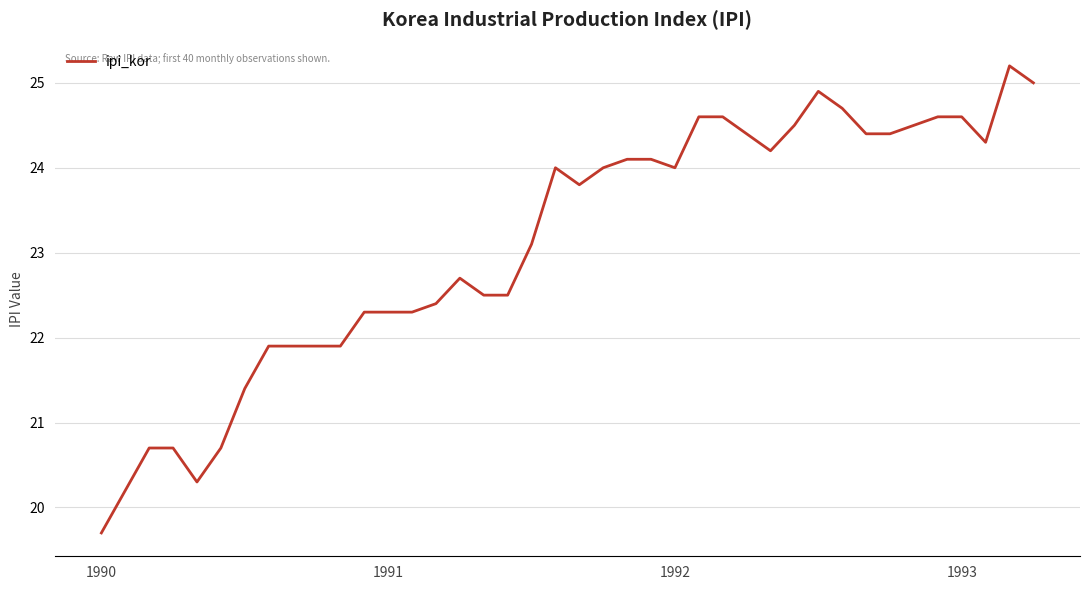

Is this an area chart (filled region under the line)?

No